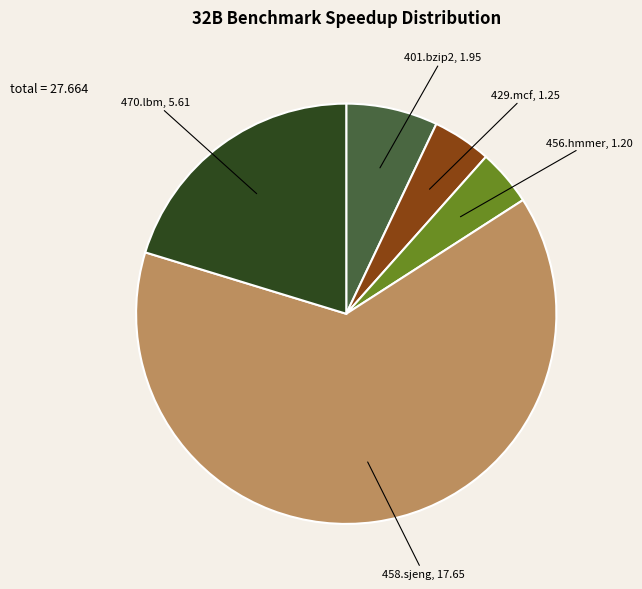

Combined, do 458.sjeng and 401.bzip2 account for over 50%?

Yes